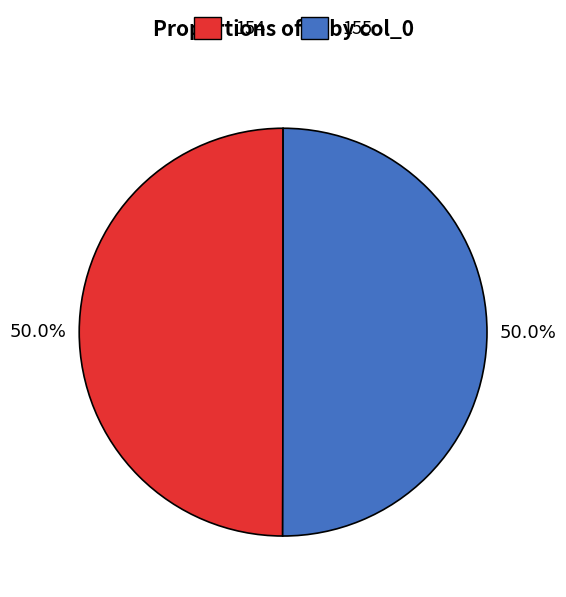

What is the ratio of the value at 155 to the value at 154?

1.0